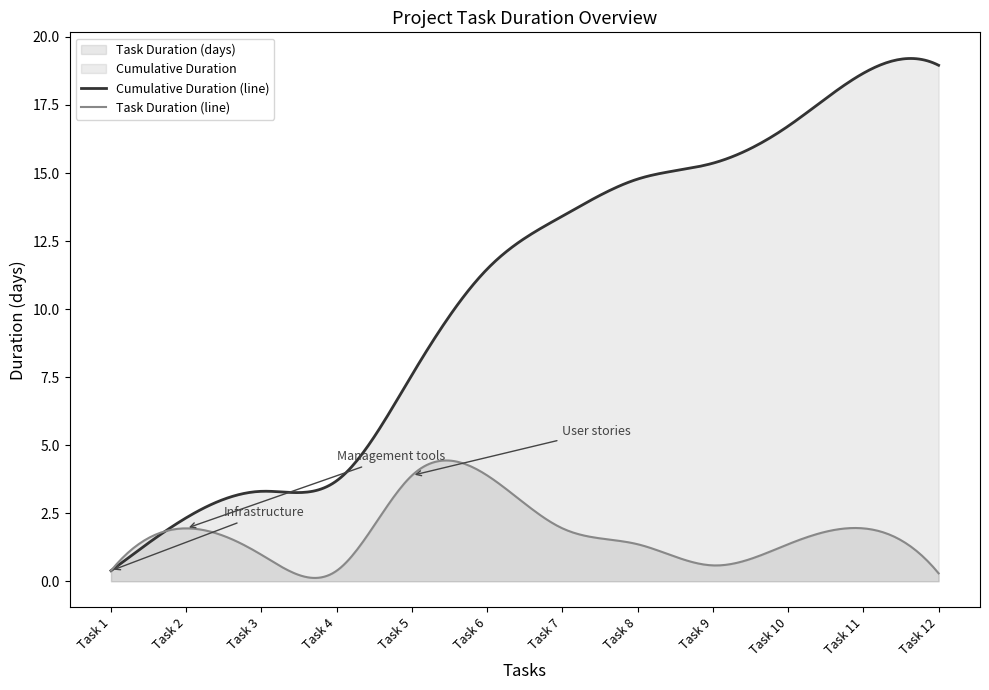

Rank the categories by Task Duration (days) value from lowest to highest.

Task 12, Task 1, Task 4, Task 9, Task 3, Task 8, Task 10, Task 2, Task 7, Task 11, Task 5, Task 6